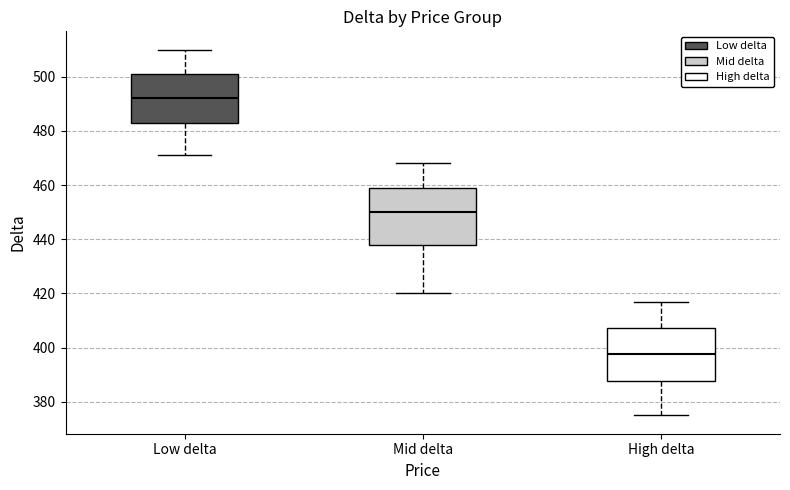

Which box has the highest median line?

Low delta